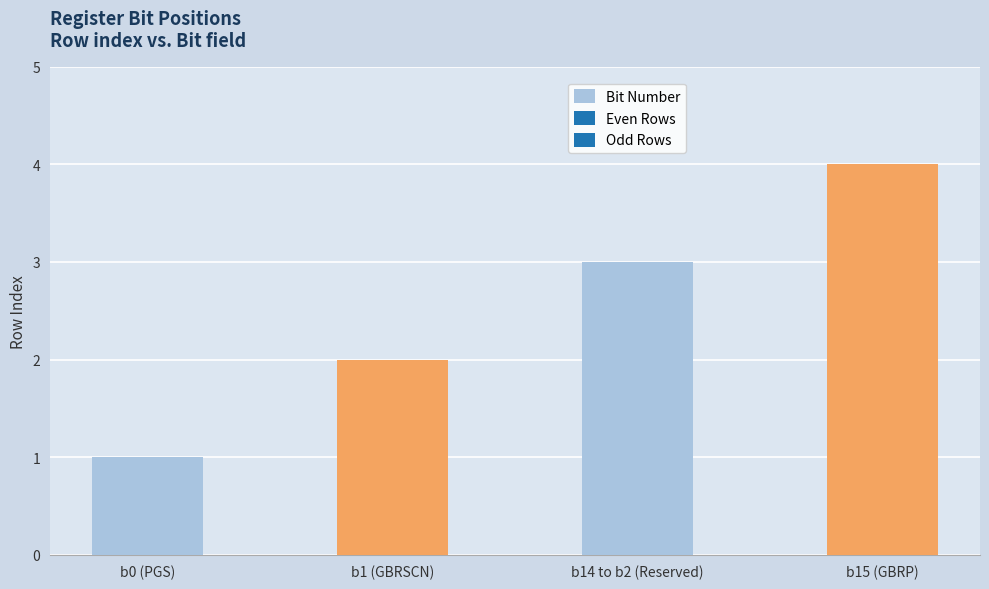

What is the sum of the values at b14 to b2 (Reserved) and b0 (PGS)?

4